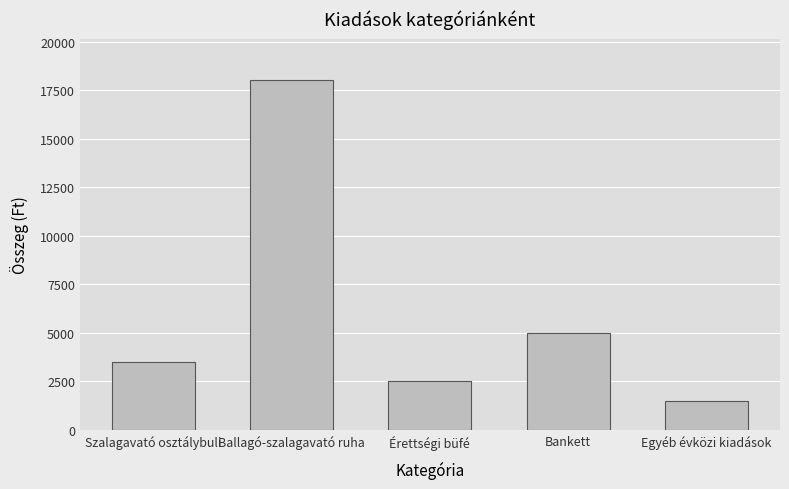

How many data points are less than 3500?

2